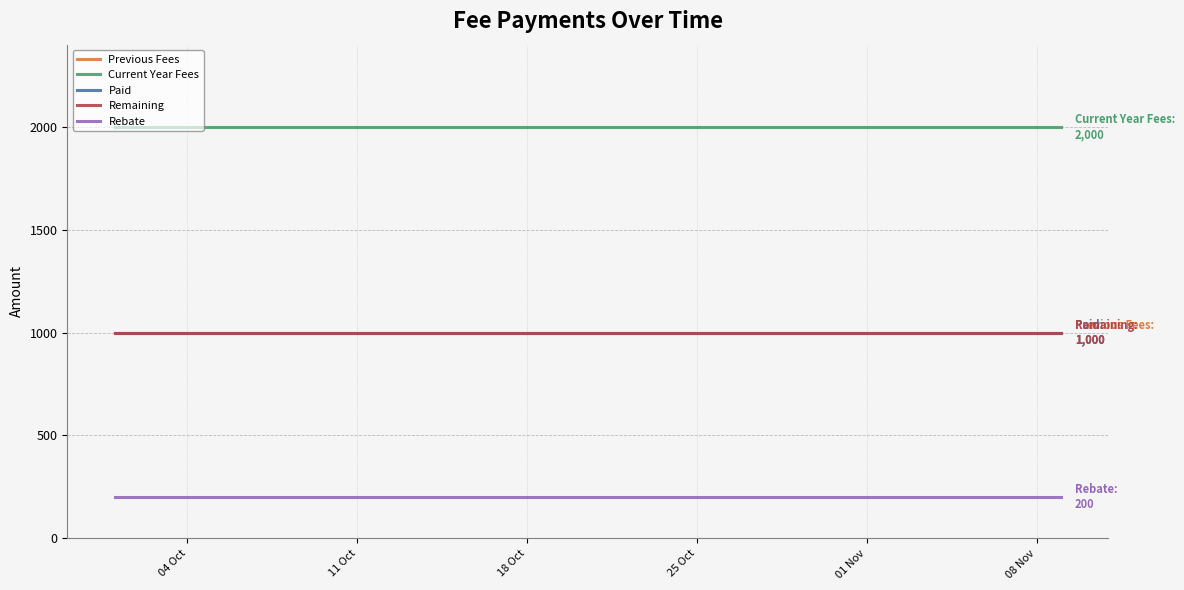

Is this an area chart (filled region under the line)?

No